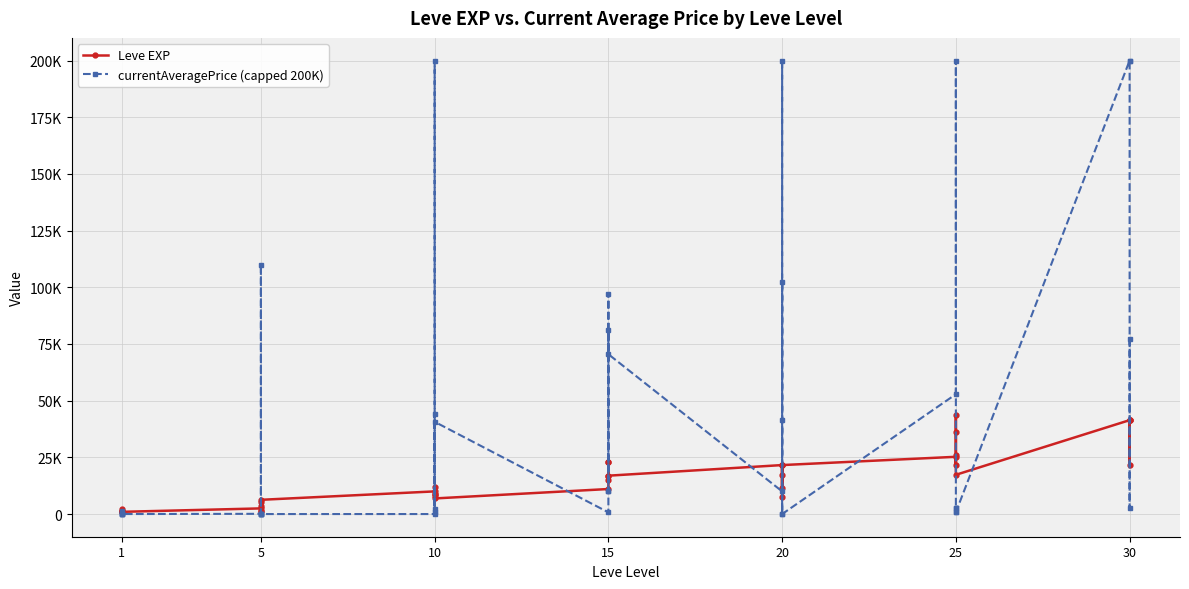

The currentAveragePrice (capped 200K) series shows 1091.7 at 15. True or false?

False